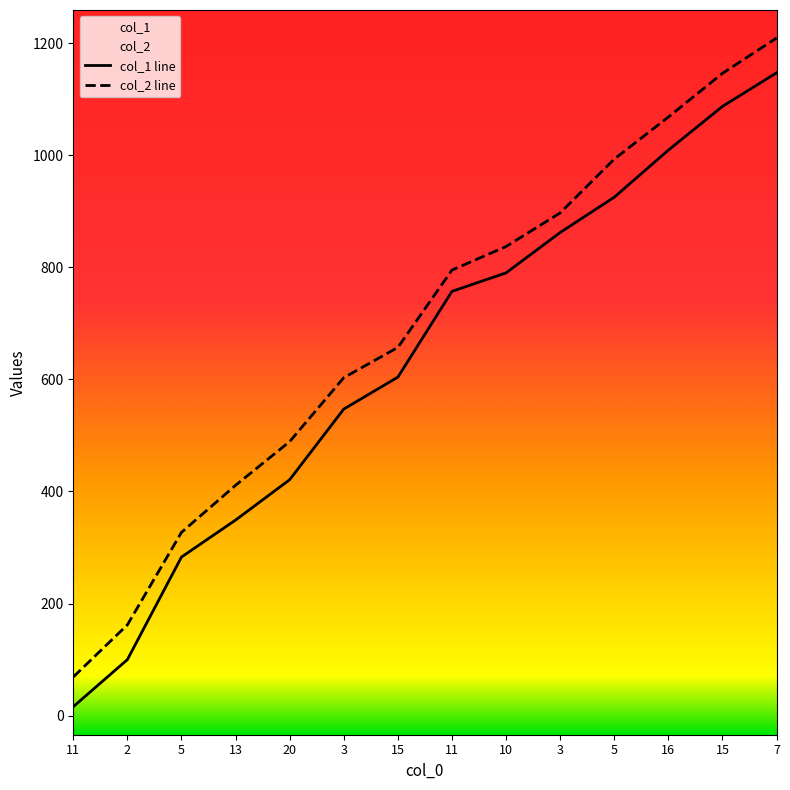

What is the label of the 10th point from the right?

20